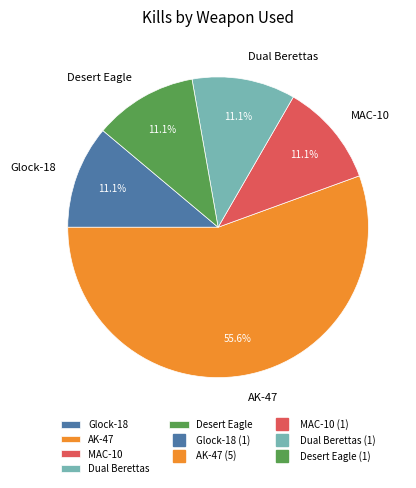

What percentage is the Desert Eagle slice, to the nearest percent?

11%